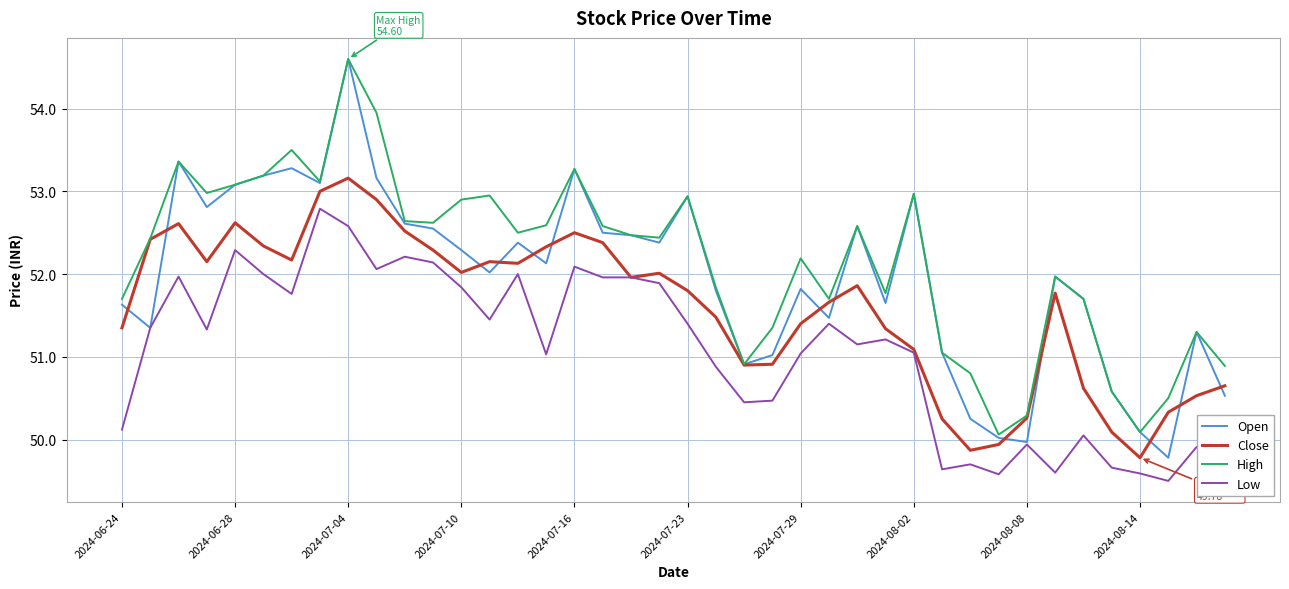

List the series in order of their overall mean, lowest first.

Low, Close, Open, High